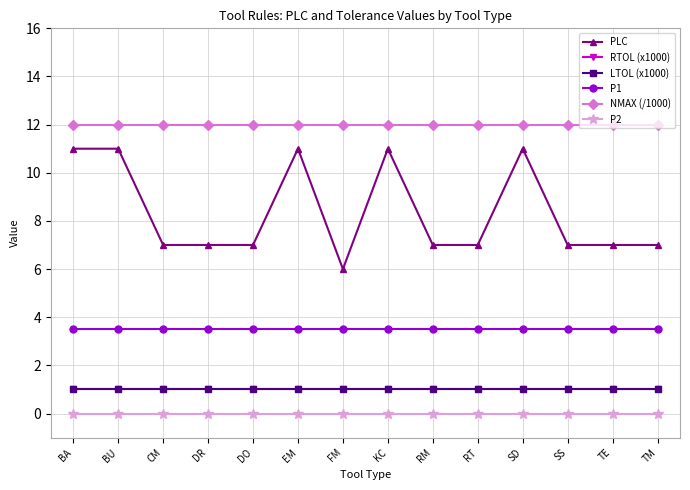

Is this an area chart (filled region under the line)?

No